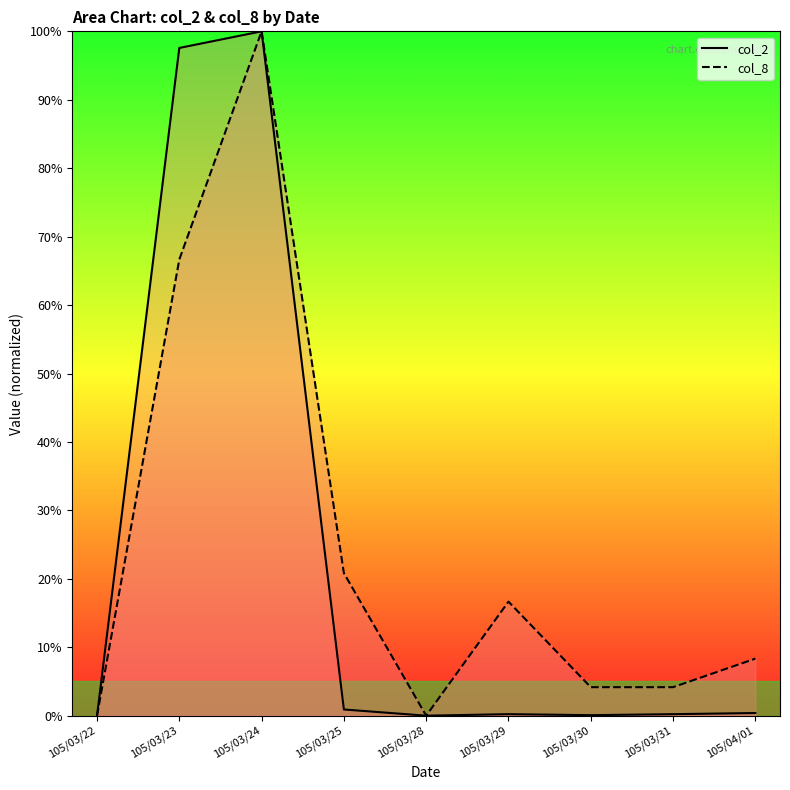

Is the value of col_2 at 105/03/22 greater than the value of col_8 at 105/03/28?

No